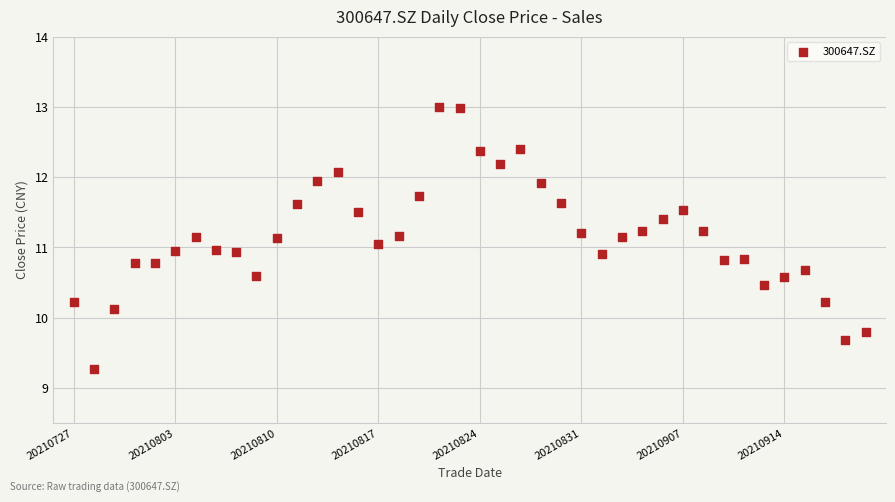

What is the range of Y values (max minus min)?

3.7